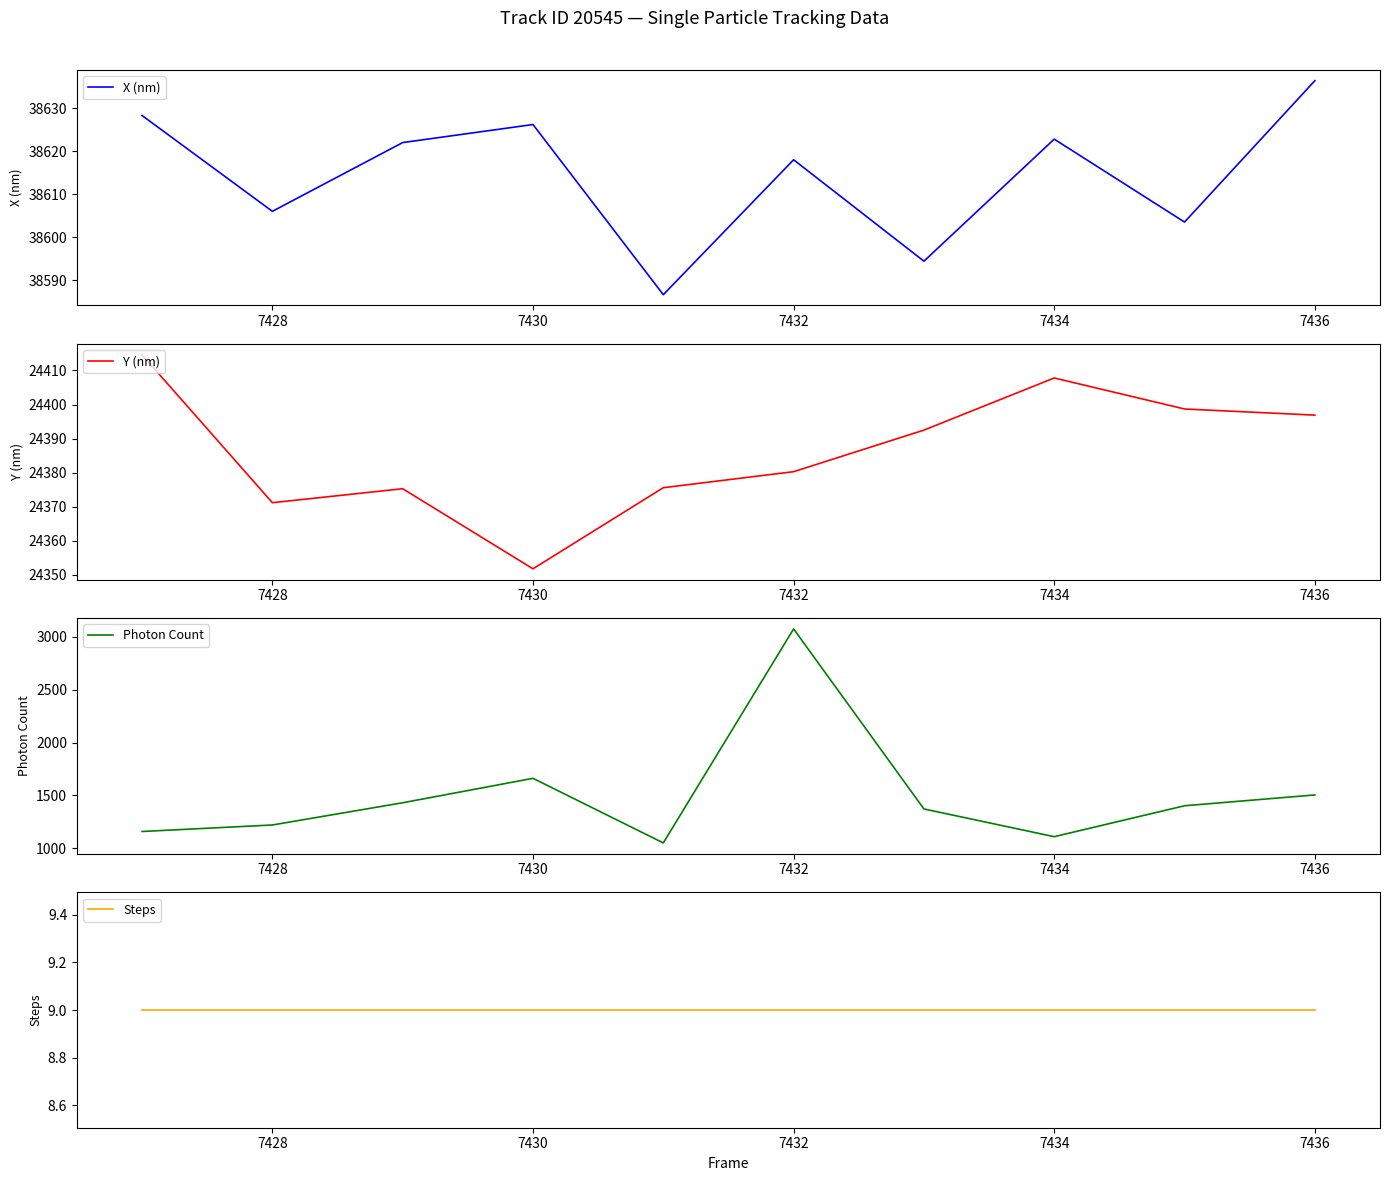

What is the minimum value shown in the chart?

9.0